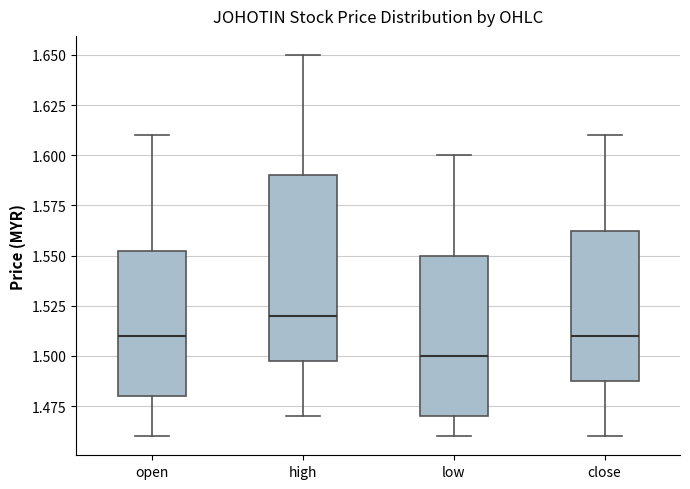

Where does the lower whisker of the box for low end on the y-axis? The values are not printed on the chart, so give them approximately, as read against the axis.

1.460